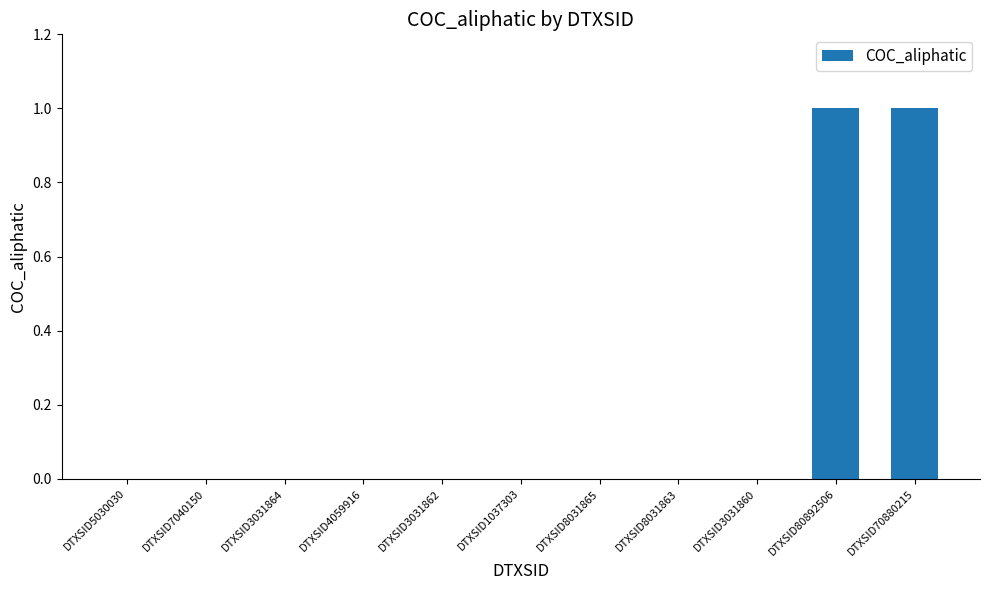

Reading left to right, transcribe all the data shown in this chart.

DTXSID5030030=0	DTXSID7040150=0	DTXSID3031864=0	DTXSID4059916=0	DTXSID3031862=0	DTXSID1037303=0	DTXSID8031865=0	DTXSID8031863=0	DTXSID3031860=0	DTXSID80892506=1	DTXSID70880215=1